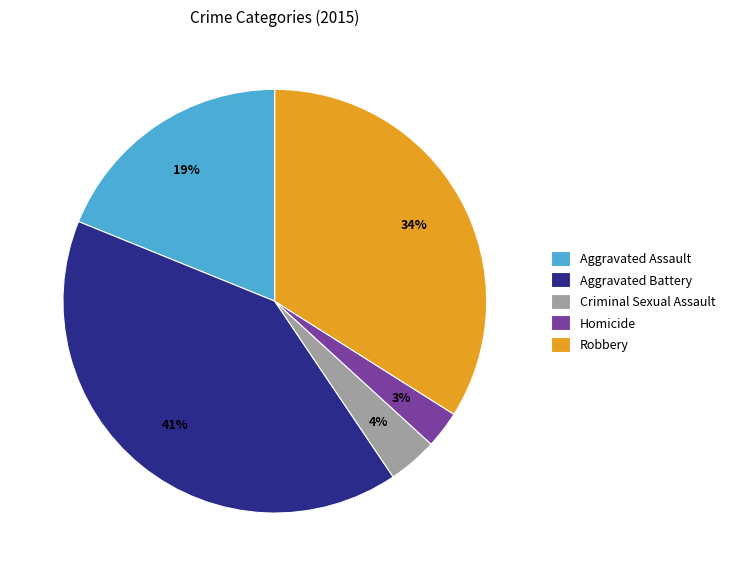

Does Robbery account for over 50% of the chart?

No